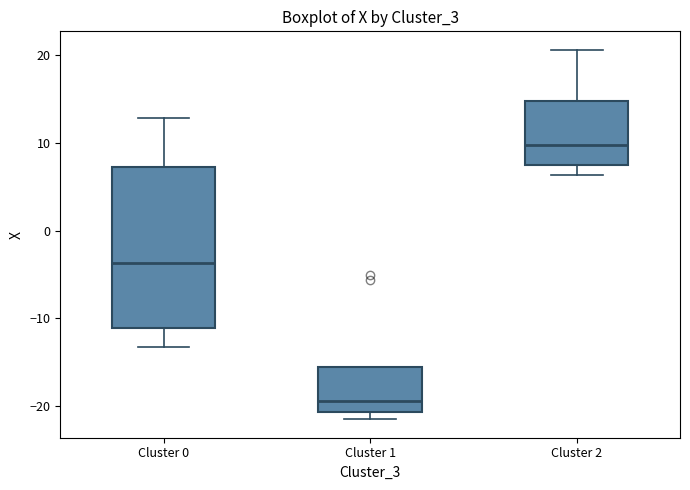

Reading left to right, transcribe this box plot: for each box, give where its median line is, the range the box spans, and where its two whiskers end, as read against the y-axis. The values are not printed on the chart, so give them approximately, as read against the axis.

Cluster 0: median -4, box -11 to 7, whiskers -13 to 13
Cluster 1: median -19, box -21 to -16, whiskers -21 (just below the box's lower edge) to -16
Cluster 2: median 10, box 7 to 15, whiskers 6 to 21